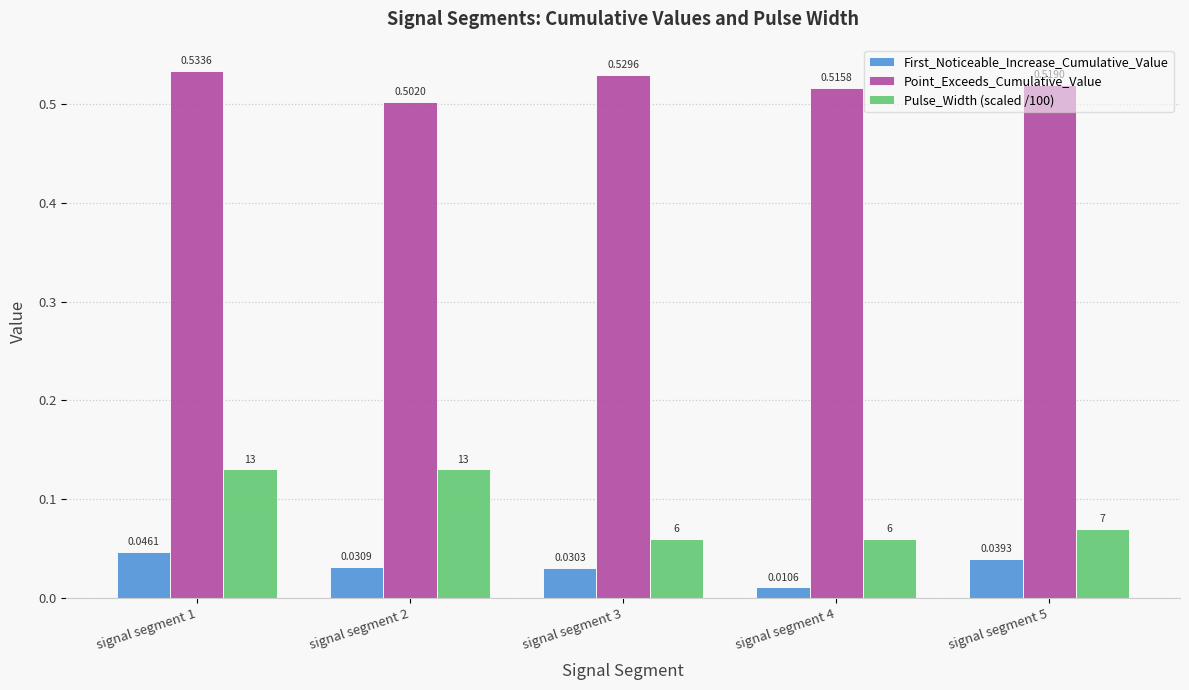

Which series has the largest total across all categories?

Point_Exceeds_Cumulative_Value